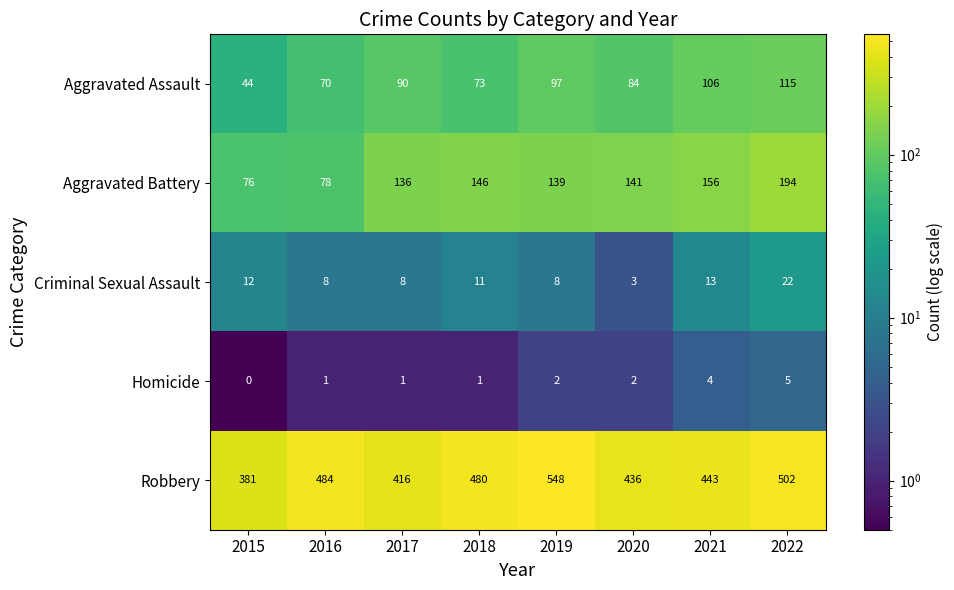

What is the difference between the highest and lowest values at 2017?

415